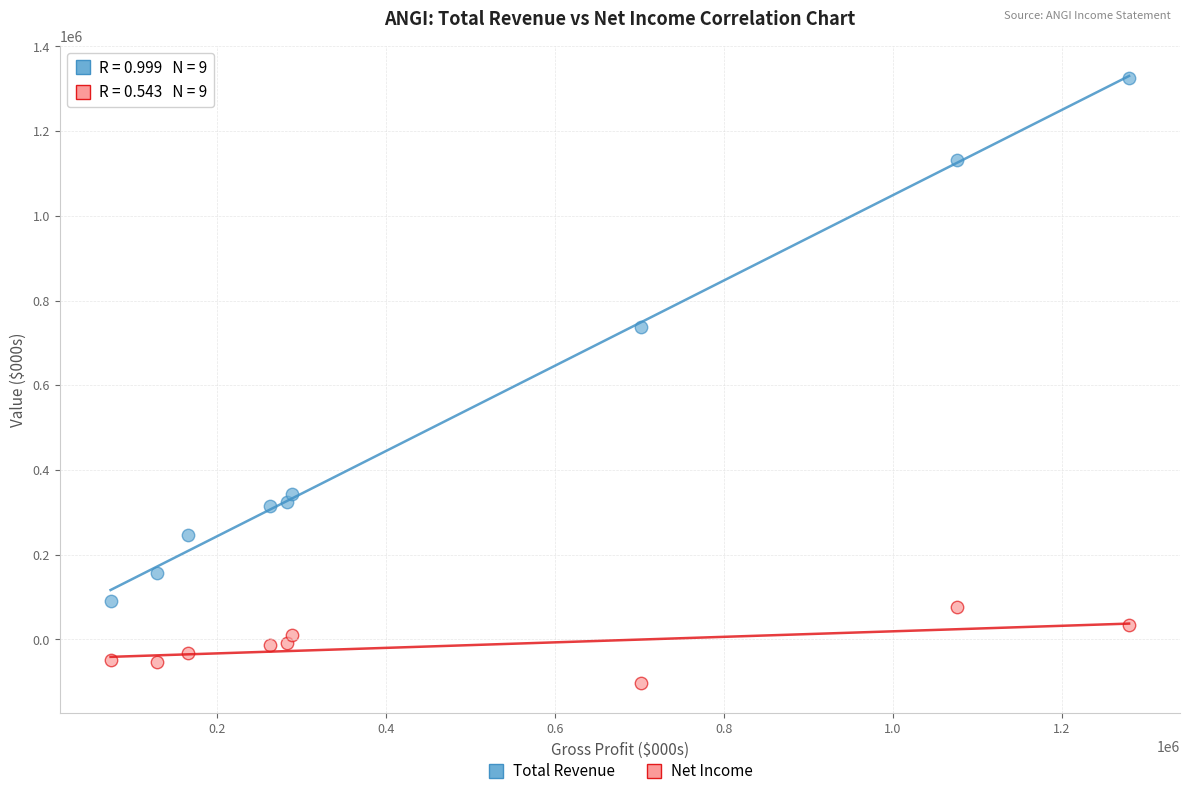

Which series has the largest Y range (max minus min)?

Total Revenue